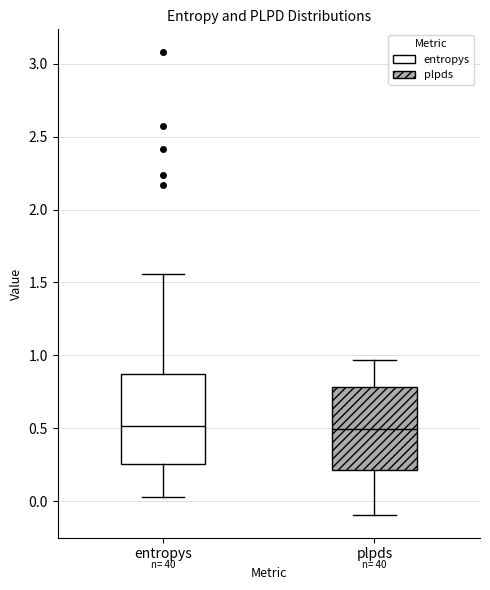

Where does the upper whisker of the box for entropys end on the y-axis? The values are not printed on the chart, so give them approximately, as read against the axis.

1.55